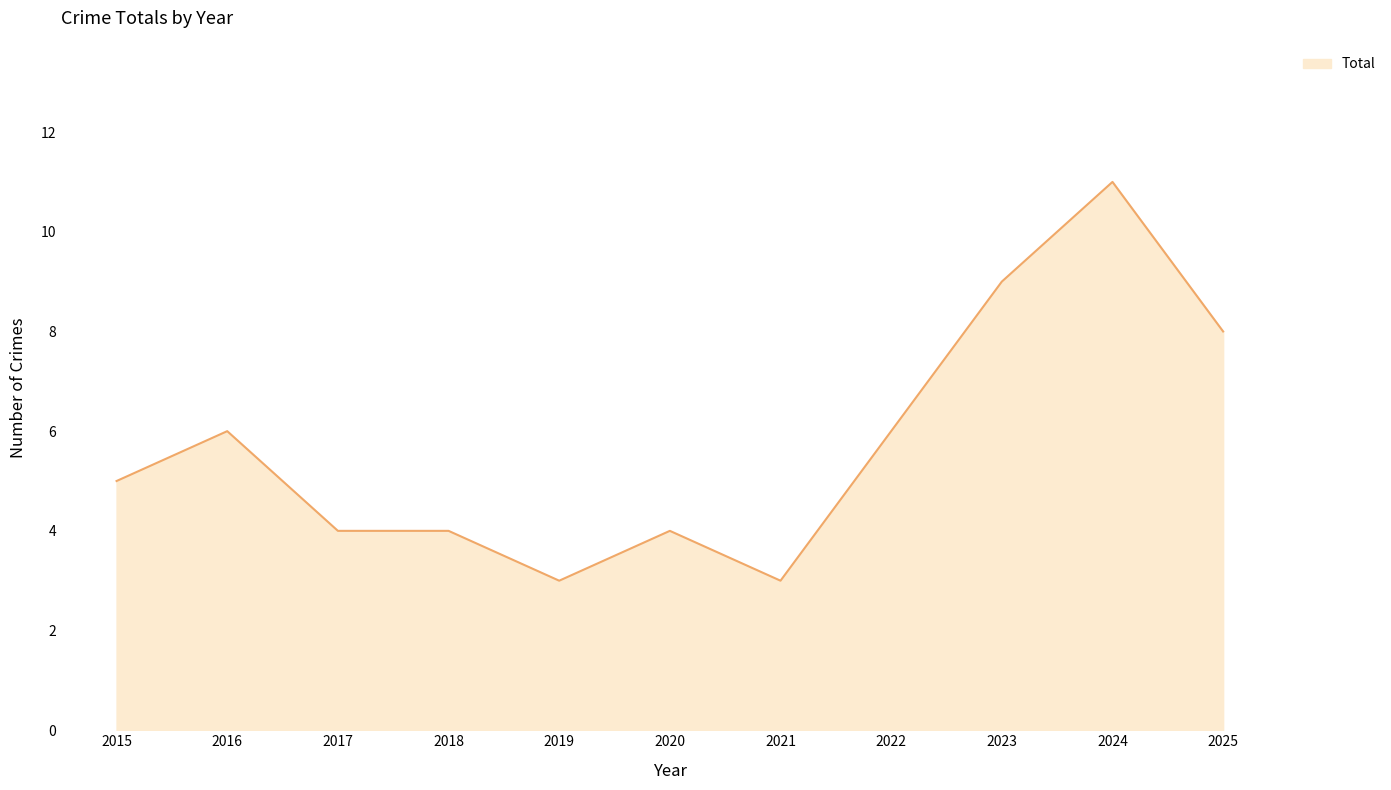

Is it true that the value at 2023 is 9?

True